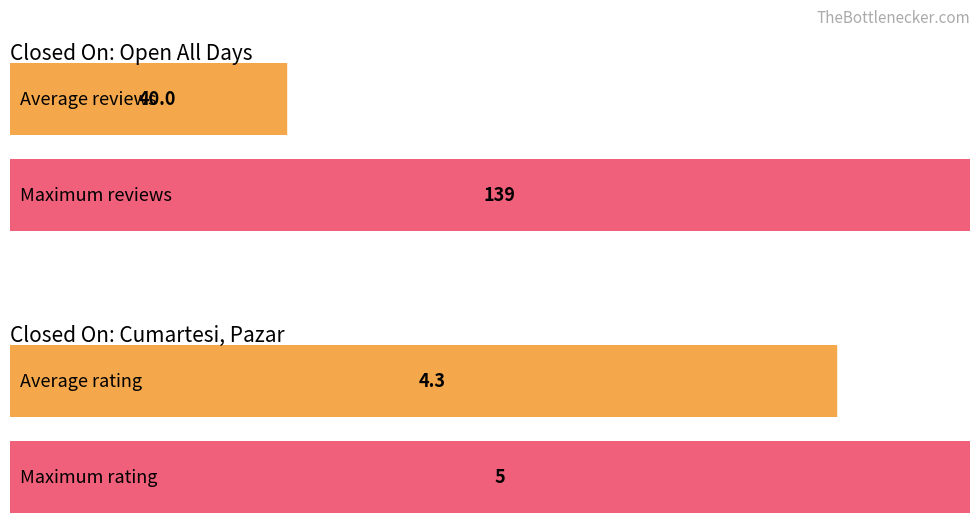

Rank the series by their average value, from lowest to highest.

Average rating, Average reviews